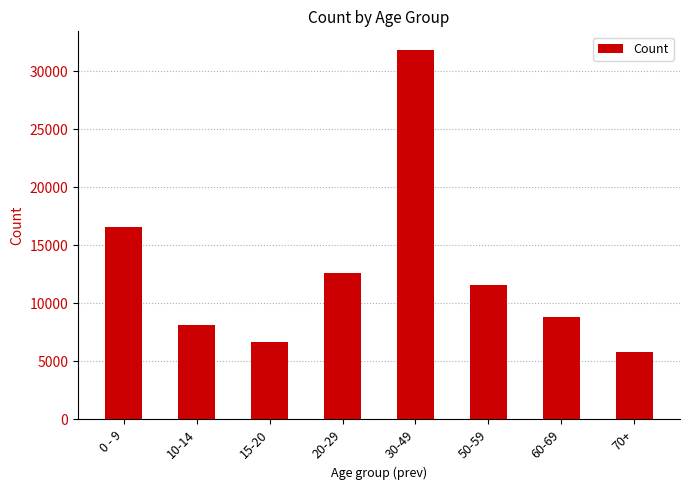

Is it true that the value at 30-49 is 43901?

False